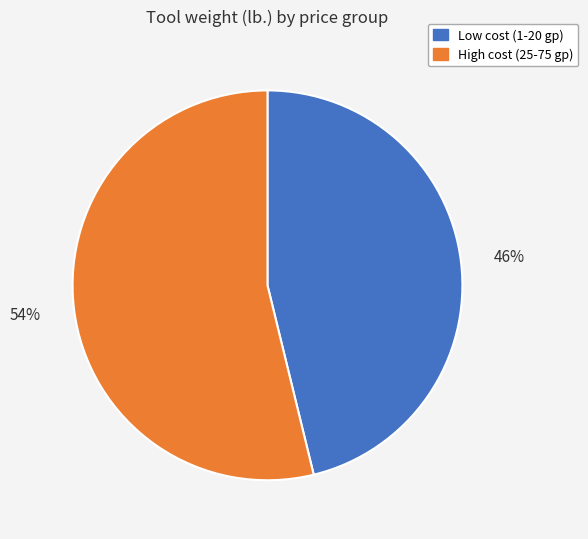

Is the sum of High cost (25-75 gp) and Low cost (1-20 gp) greater than half?

Yes